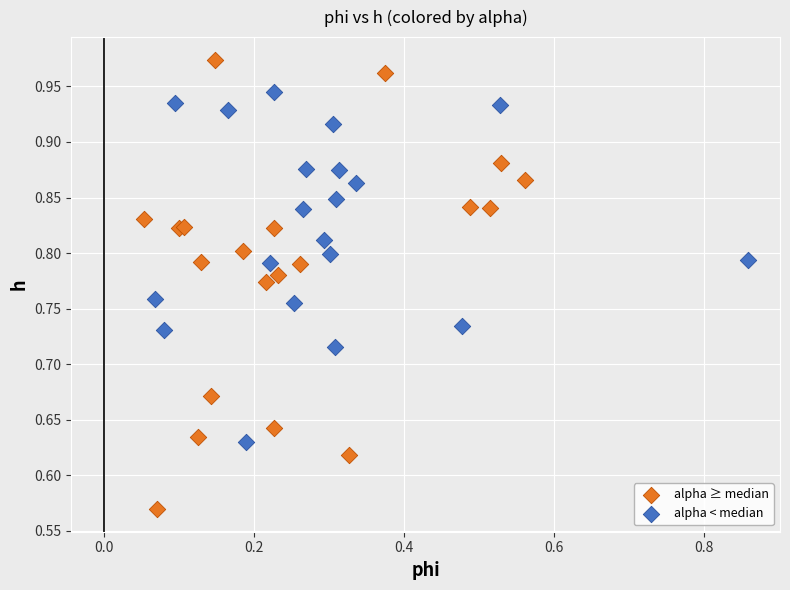

Which series reaches the maximum Y coordinate?

alpha ≥ median